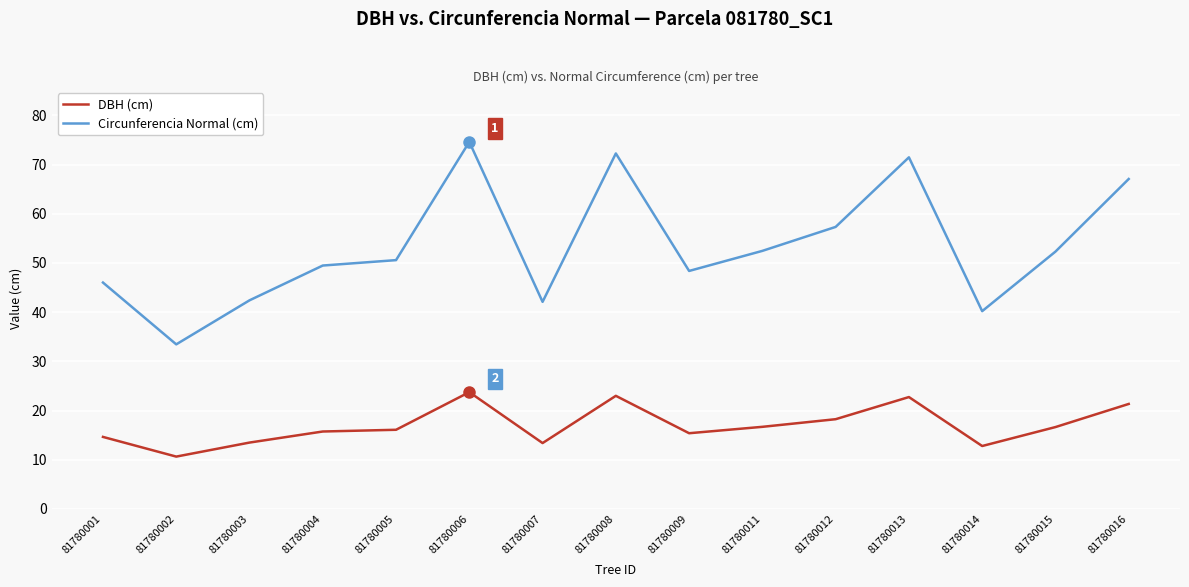

List the series in order of their overall mean, highest first.

Circunferencia Normal (cm), DBH (cm)